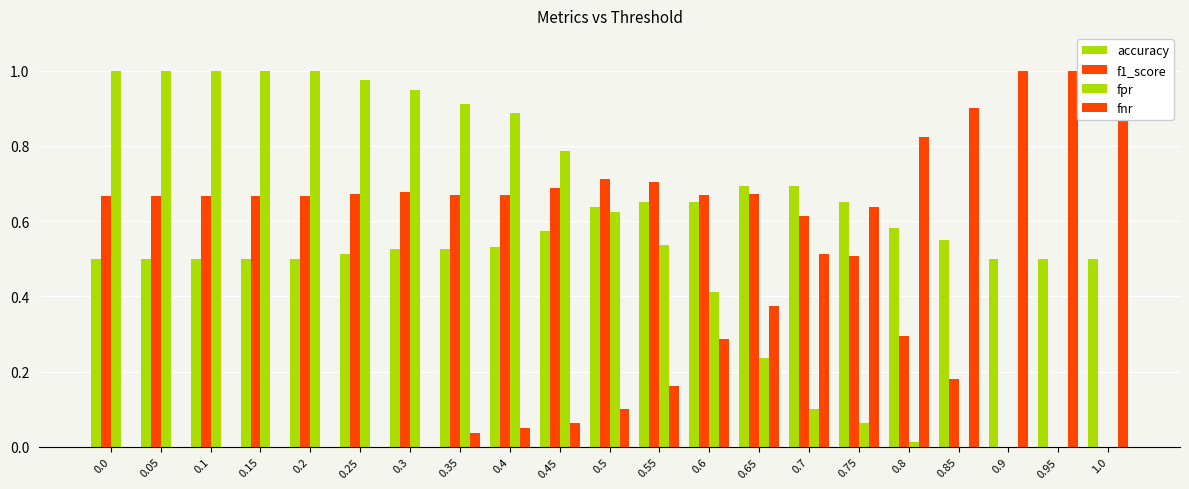

The value of accuracy at 0.8 is 0.4. True or false?

False